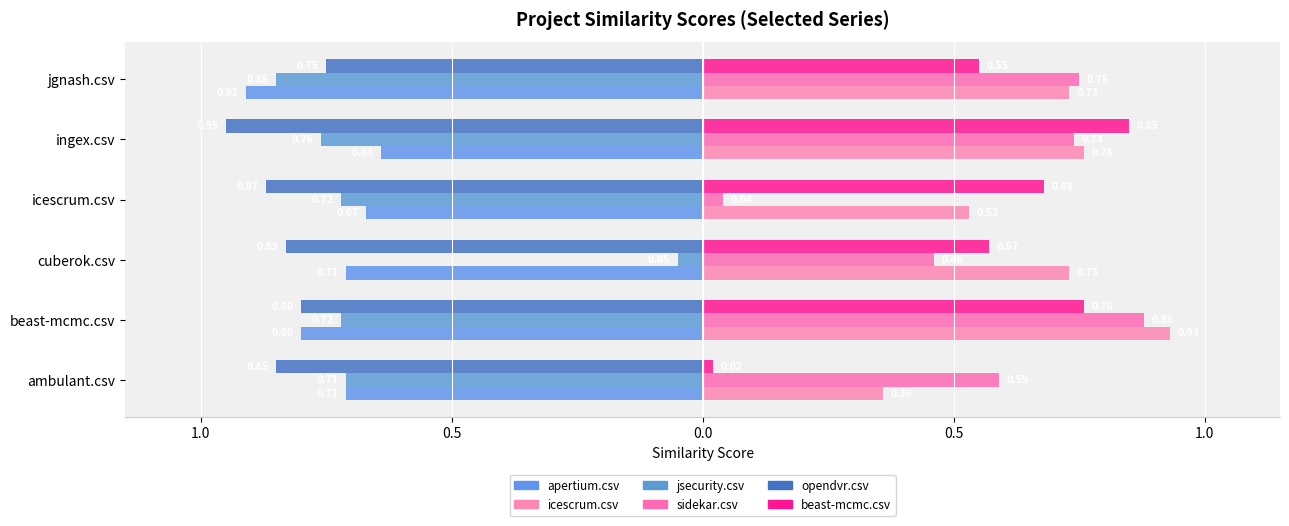

Which series has the largest range (max minus min)?

sidekar.csv